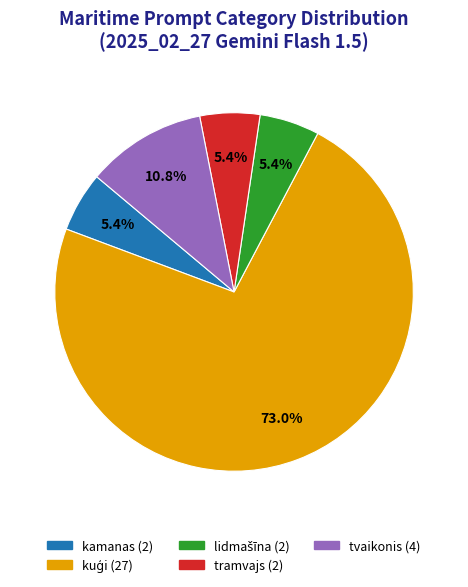

Does tvaikonis account for over 50% of the chart?

No